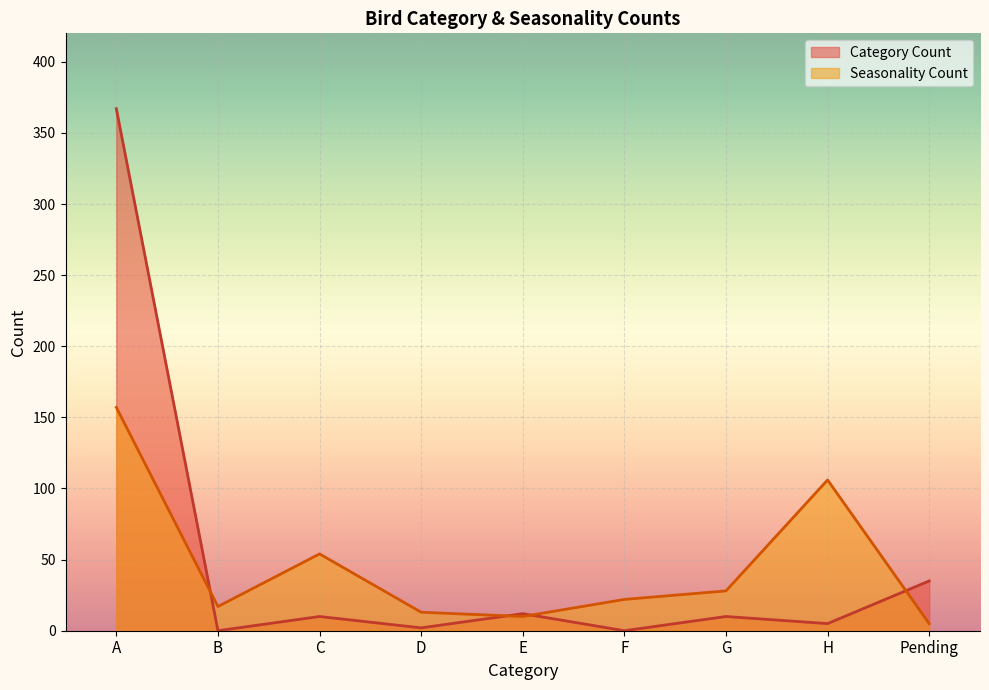

True or false: Seasonality Count has more than 0 points higher than both neighbors.

True